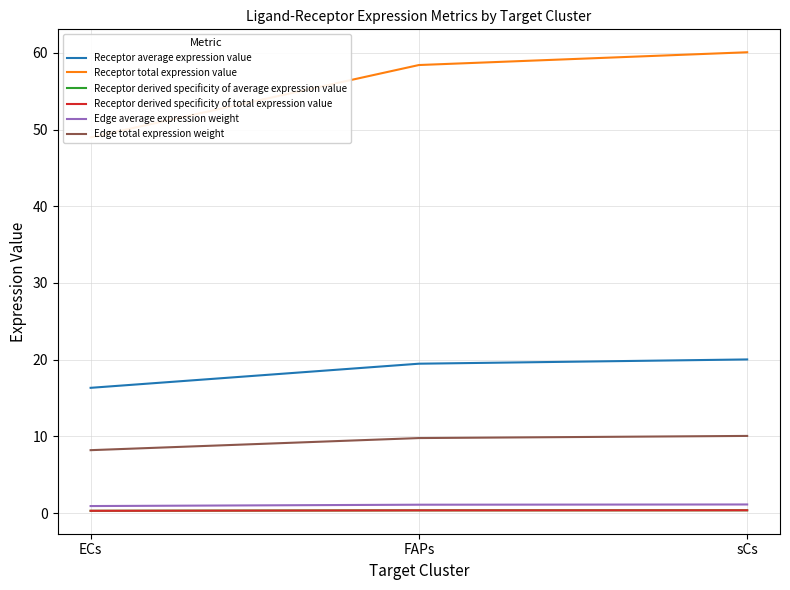

What value does the Receptor derived specificity of total expression value series have at ECs?

0.3